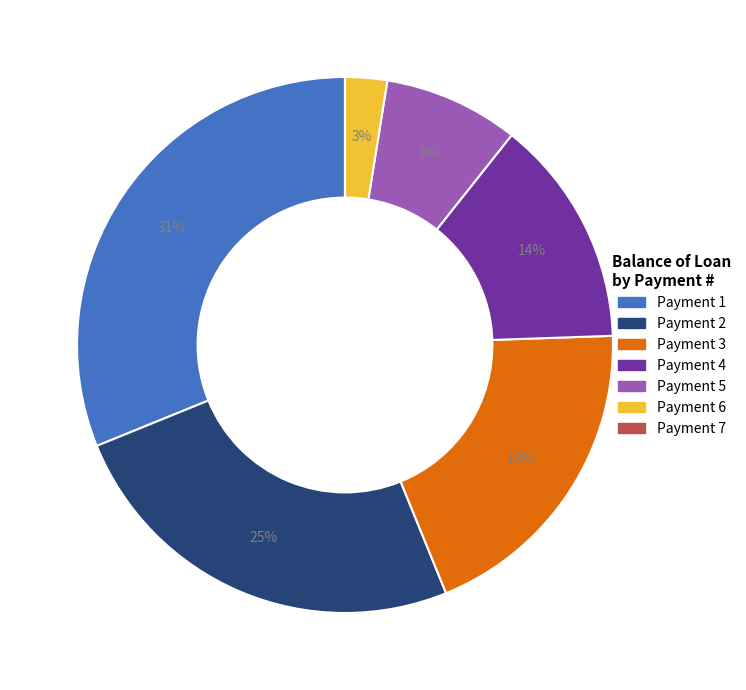

To the nearest percent, what is the average slice percentage?

14%